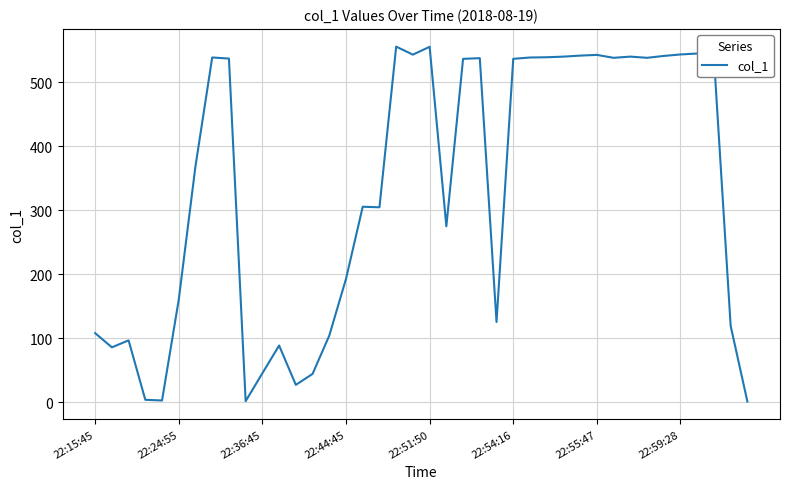

What is the maximum value shown in the chart?

555.2